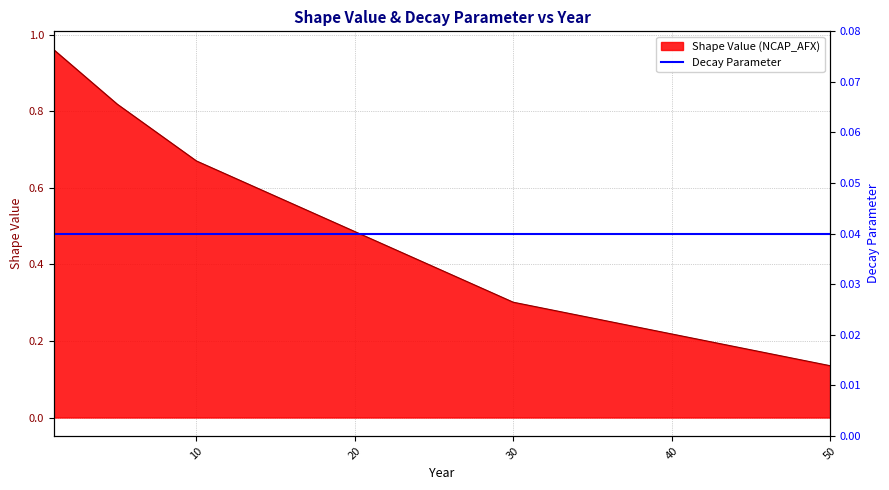

How many categories are shown in the chart?

5